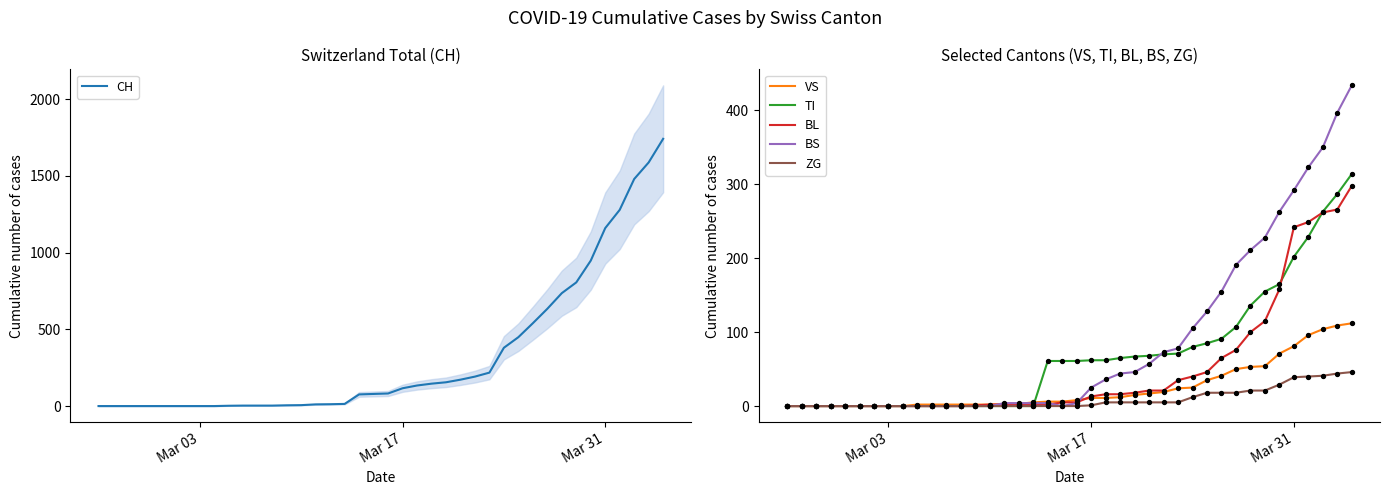

What are all the series names shown in the legend?

CH, VS, TI, BL, BS, ZG